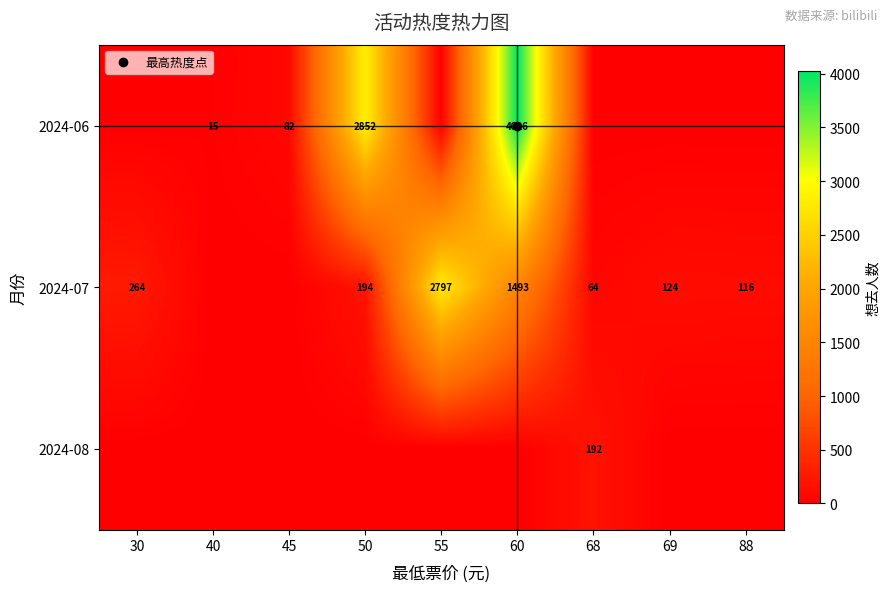

List the series in order of their overall mean, highest first.

2024-06, 2024-07, 2024-08